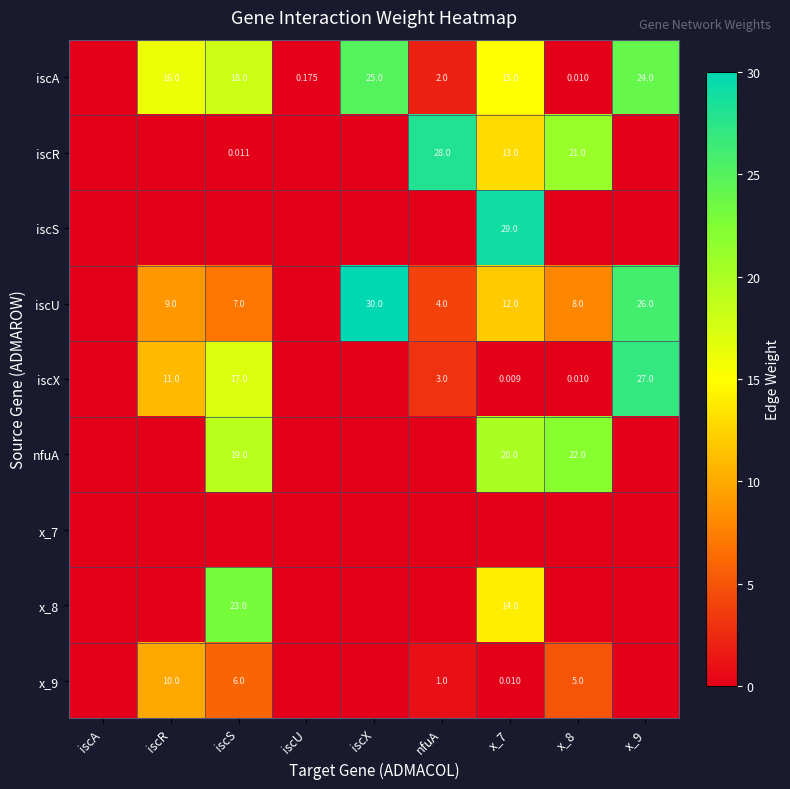

Which has a higher value, iscX or x_7?

iscX